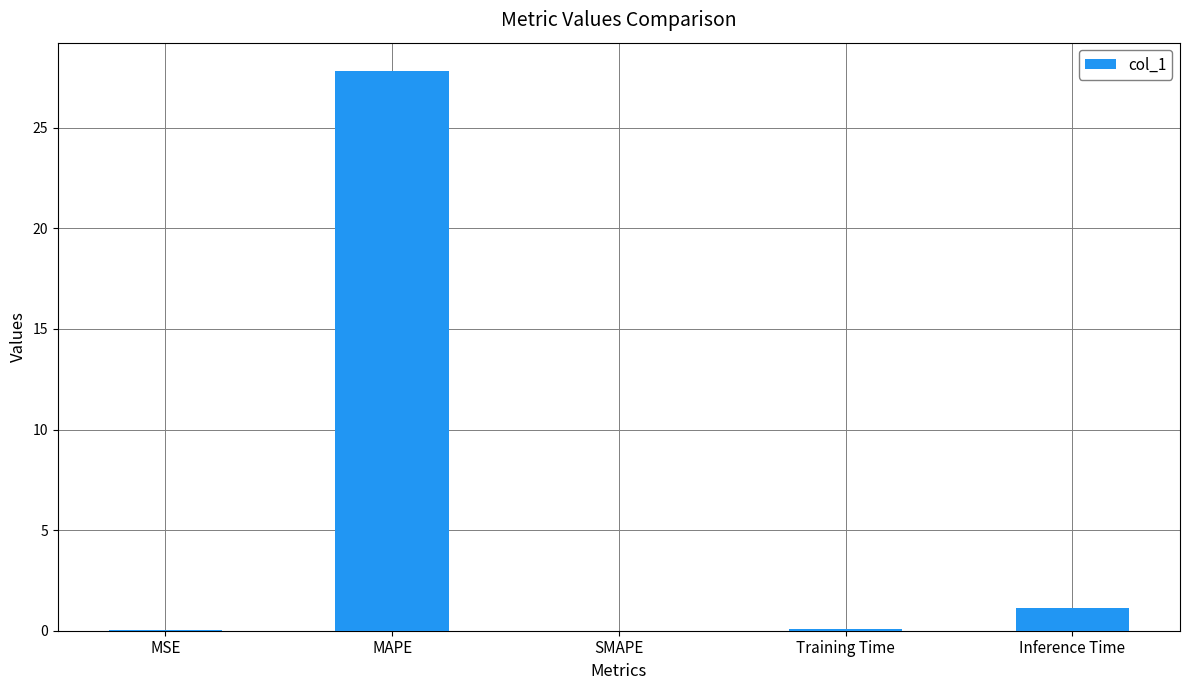

What is the sum of all values?

29.0